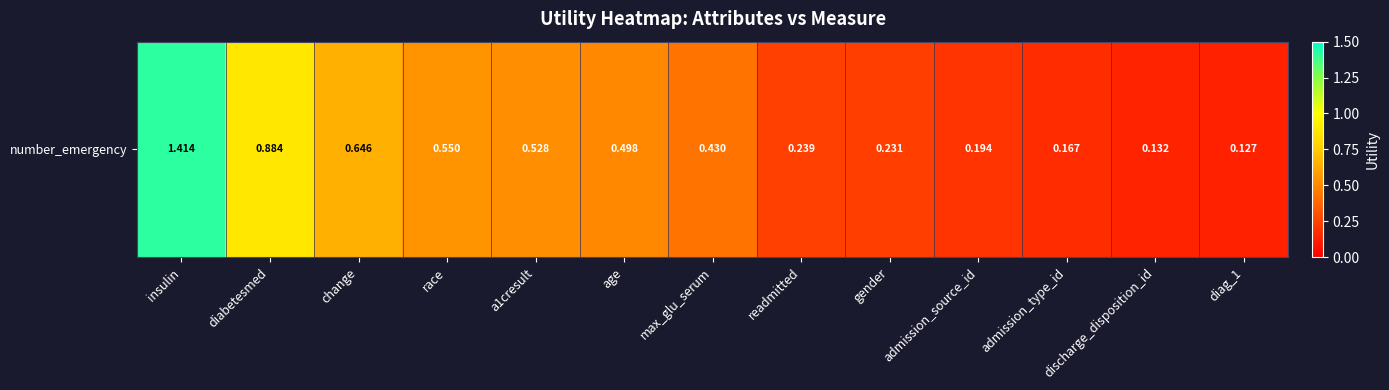

The value at race is 0.6. True or false?

True